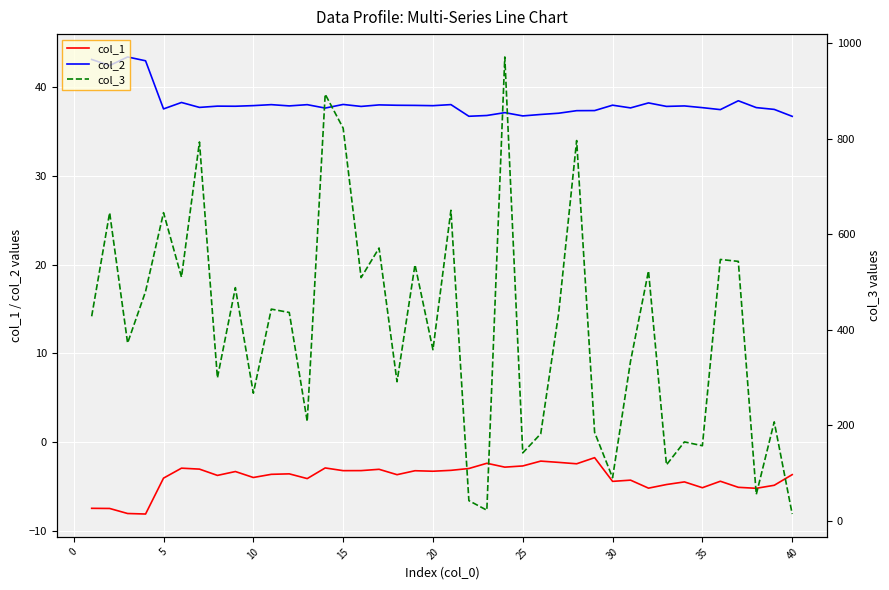

True or false: col_2 and col_1 cross at least once.

False